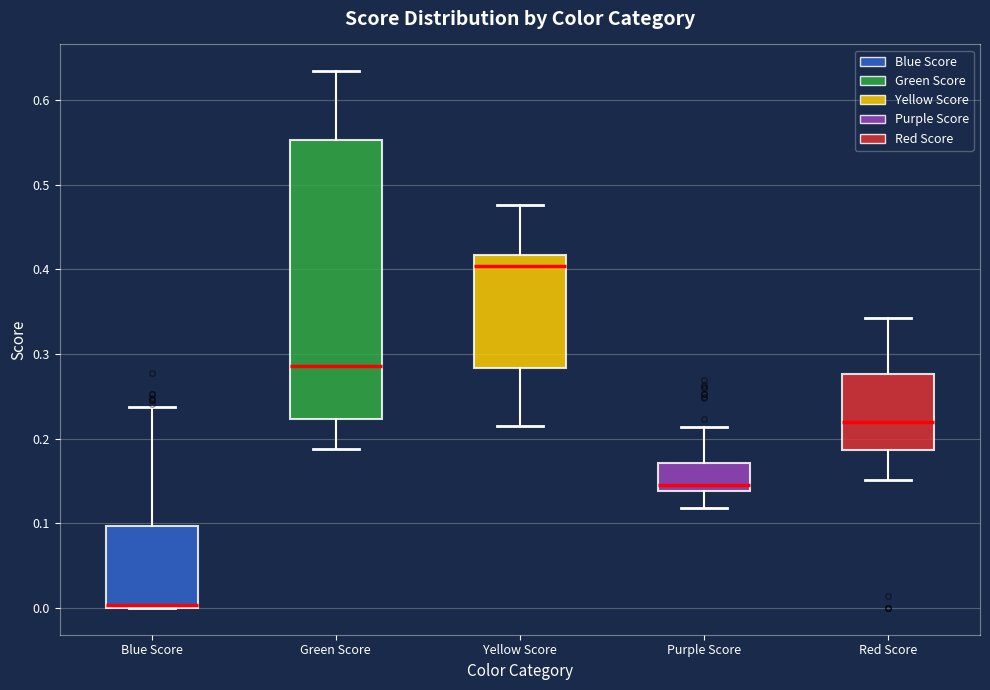

Reading left to right, transcribe this box plot: for each box, give where its median line is, the range the box spans, and where its two whiskers end, as read against the y-axis. The values are not printed on the chart, so give them approximately, as read against the axis.

Blue Score: median 0.00 (just above the box's lower edge), box 0.00 to 0.10, whiskers 0.00 to 0.24
Green Score: median 0.29, box 0.22 to 0.55, whiskers 0.19 to 0.63
Yellow Score: median 0.40, box 0.28 to 0.42, whiskers 0.21 to 0.48
Purple Score: median 0.15, box 0.14 to 0.17, whiskers 0.12 to 0.21
Red Score: median 0.22, box 0.19 to 0.28, whiskers 0.15 to 0.34